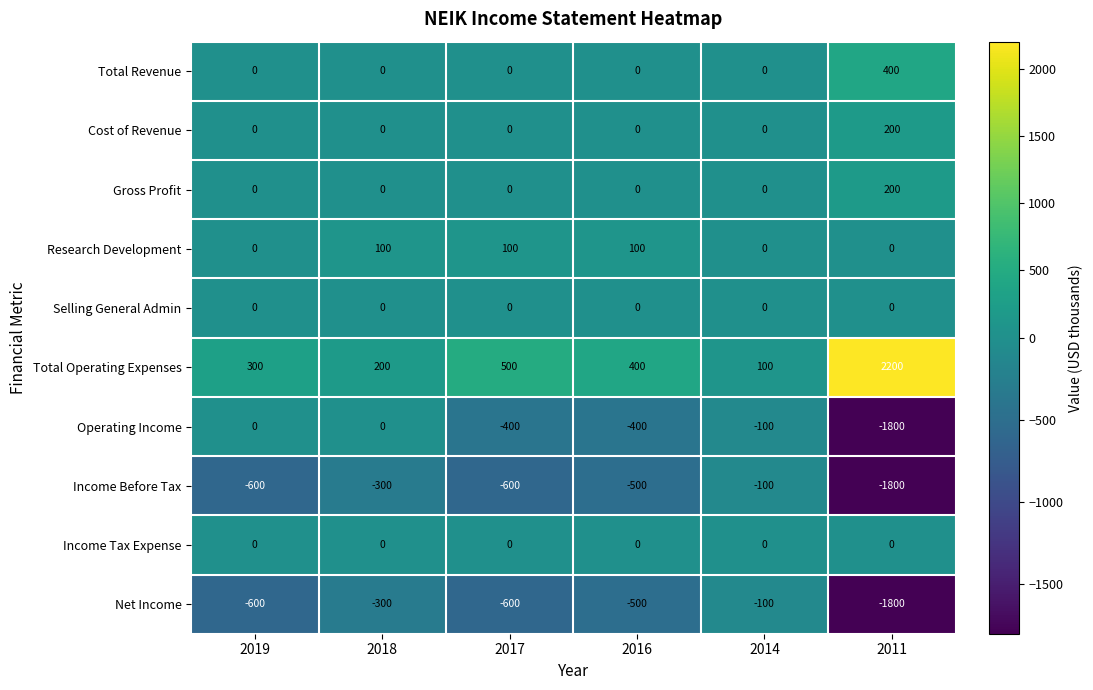

At which category is the sum across all series the highest?

2014